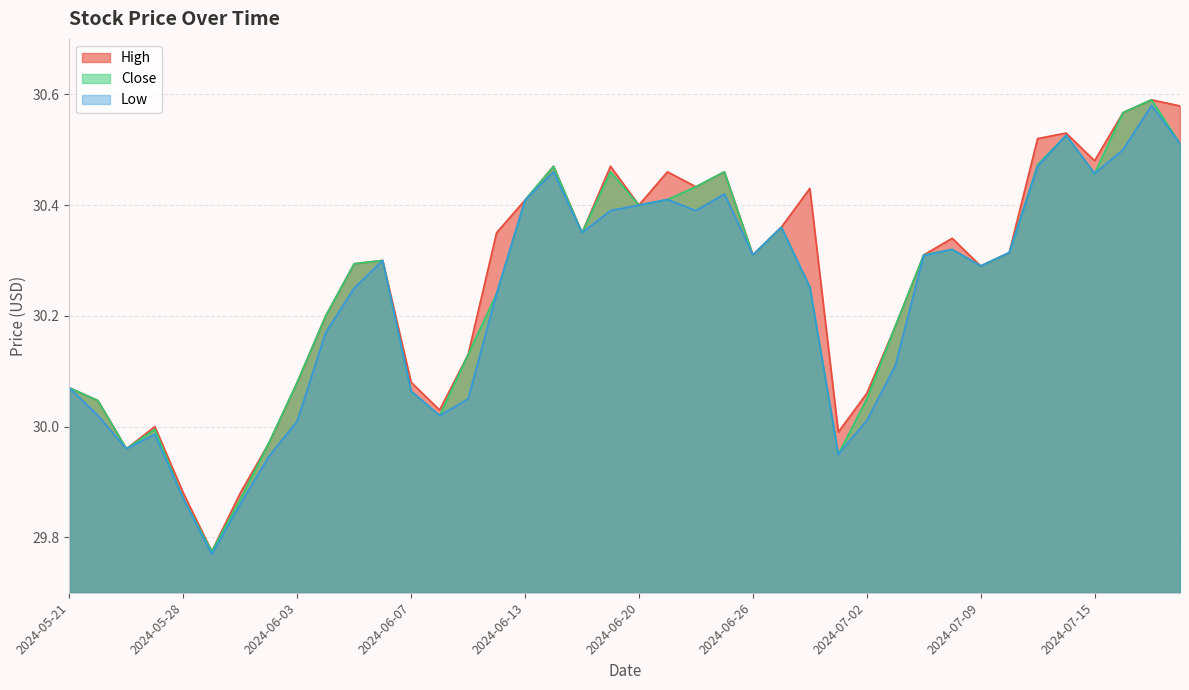

Rank the categories by High value from lowest to highest.

2024-05-29, 2024-05-28, 2024-05-30, 2024-05-23, 2024-05-31, 2024-07-01, 2024-05-24, 2024-06-10, 2024-05-22, 2024-07-02, 2024-05-21, 2024-06-03, 2024-06-07, 2024-06-11, 2024-07-03, 2024-06-04, 2024-07-09, 2024-06-05, 2024-06-06, 2024-06-26, 2024-07-05, 2024-07-10, 2024-07-08, 2024-06-12, 2024-06-17, 2024-06-27, 2024-06-20, 2024-06-13, 2024-06-28, 2024-06-24, 2024-06-21, 2024-06-25, 2024-06-14, 2024-06-18, 2024-07-15, 2024-07-11, 2024-07-12, 2024-07-16, 2024-07-18, 2024-07-17